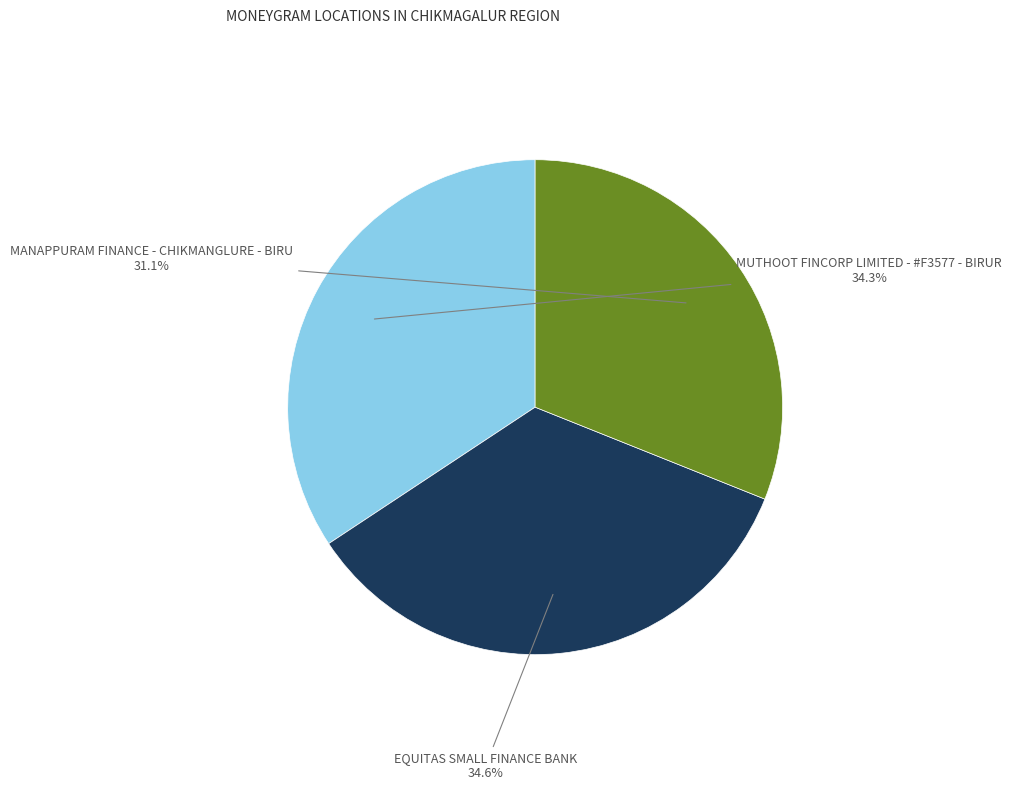

Does any single category account for the majority?

No